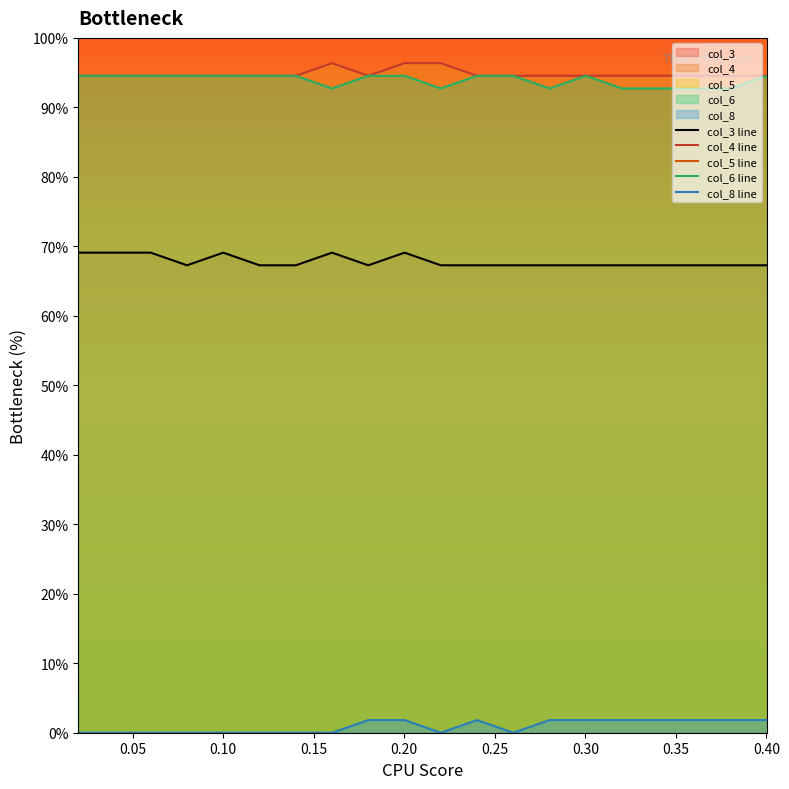

True or false: col_6 line and col_3 line cross at least once.

False